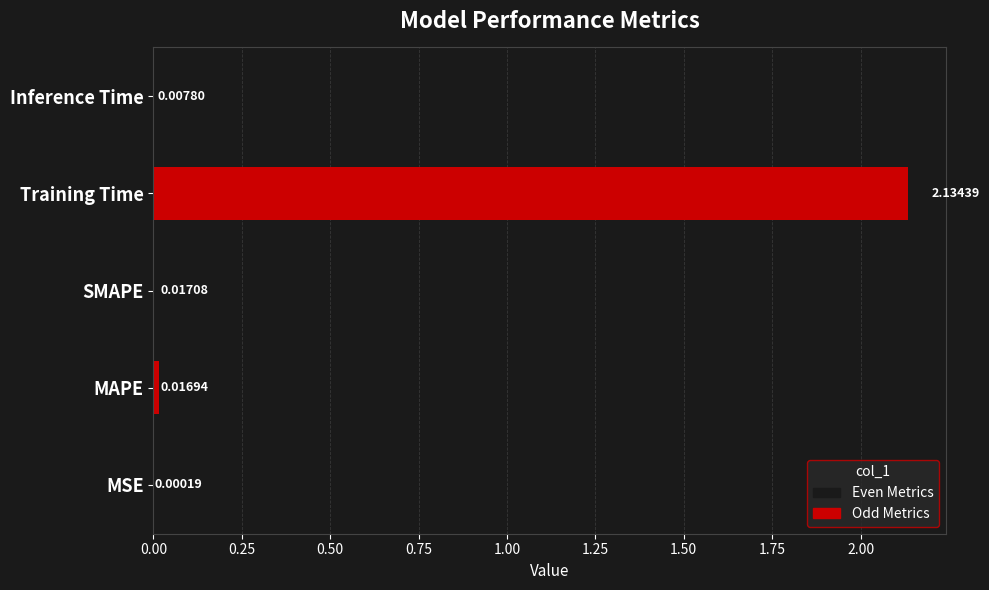

Are the bars horizontal?

Yes